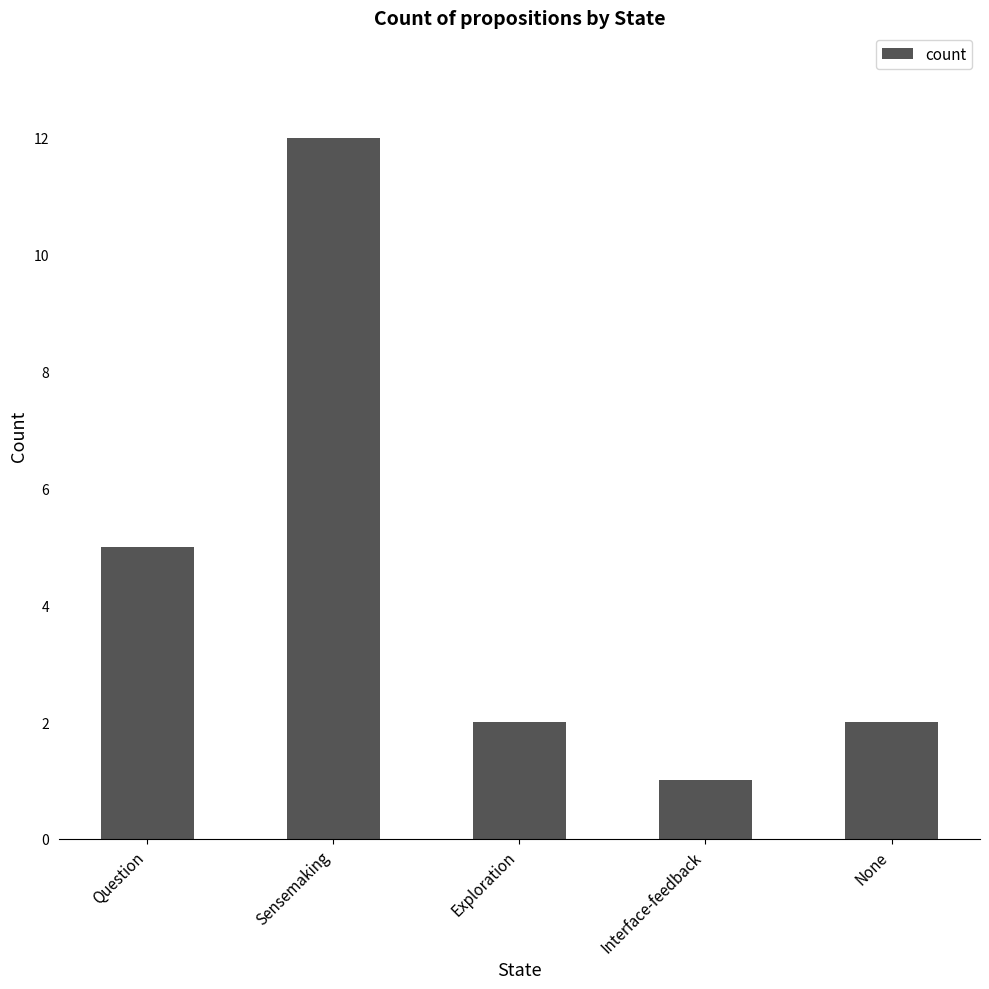

What is the maximum value shown in the chart?

12